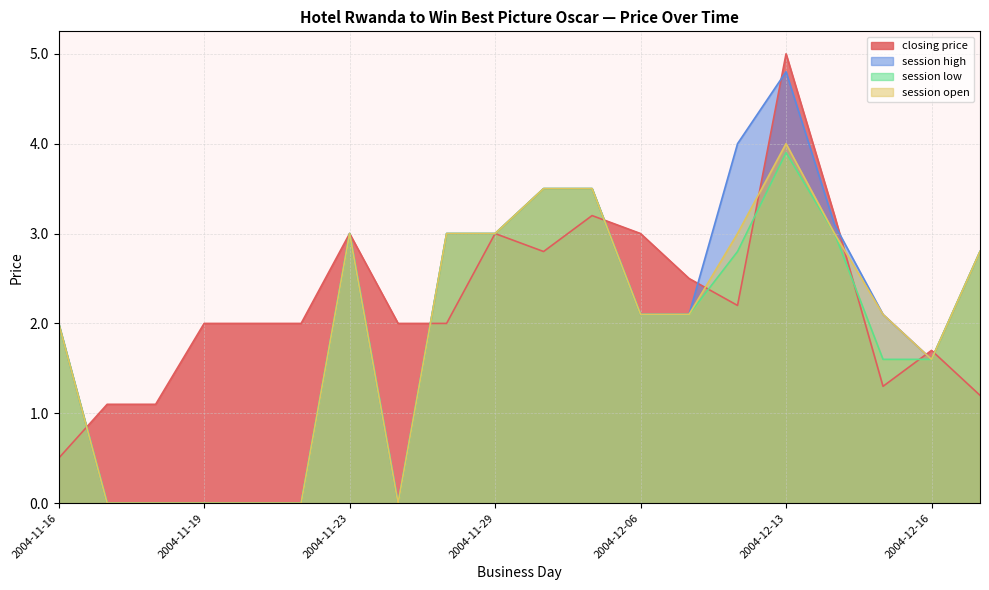

At which label is session low closest to 1?

2004-12-15